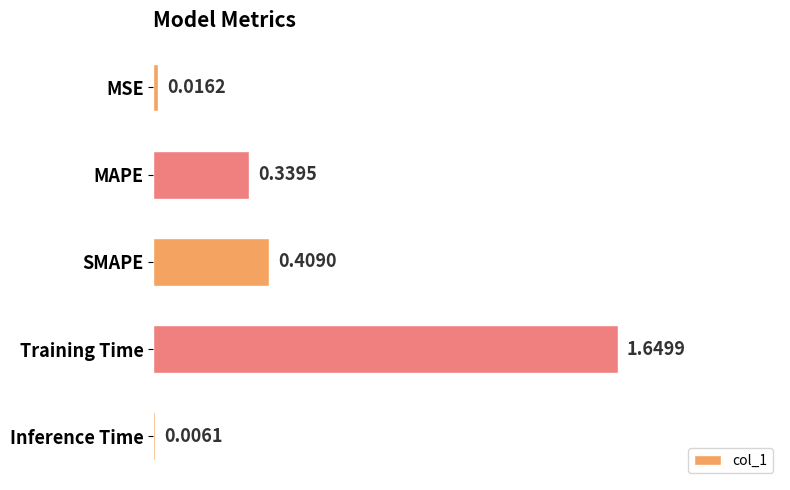

Which has a higher value, MAPE or SMAPE?

SMAPE